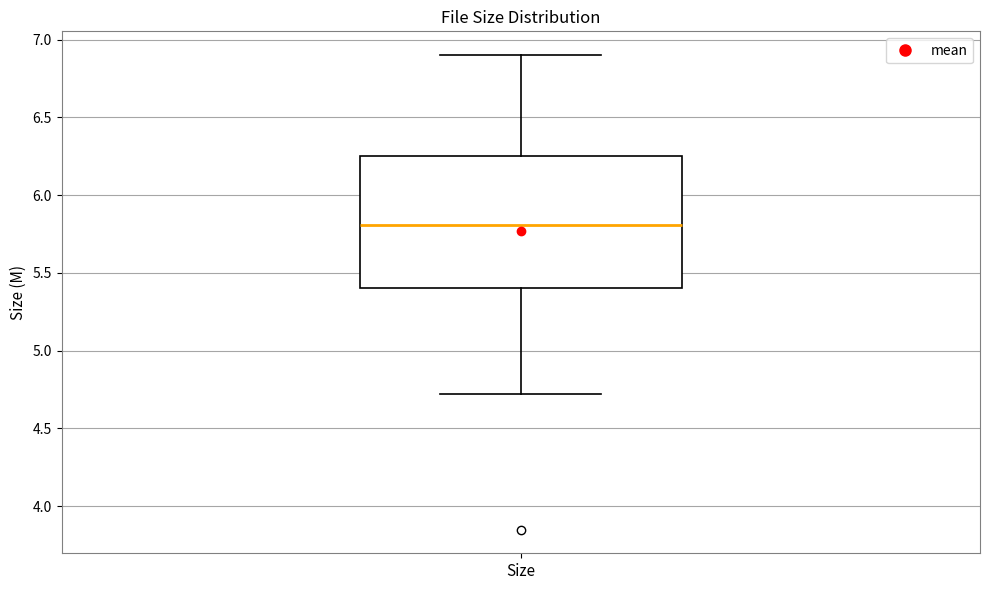

Read this box plot against the y-axis: the position of the median line, the range covered by the box, and the ends of both whiskers. The values are not printed on the chart, so give them approximately, as read against the axis.

median 5.80, box 5.40 to 6.25, whiskers 4.70 to 6.90